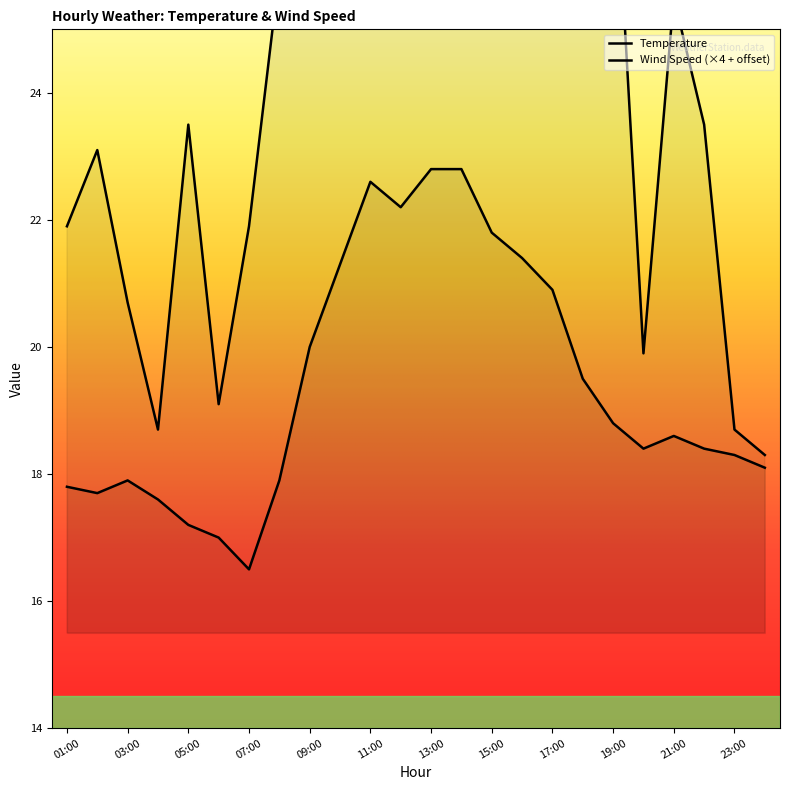

Between 05:00 and 10:00, which is larger?

10:00